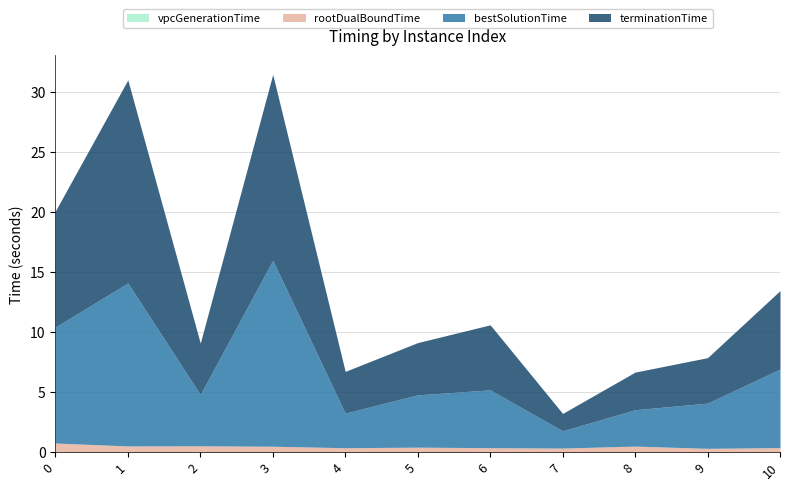

What is the difference between the highest and lowest values at 7?

1.4